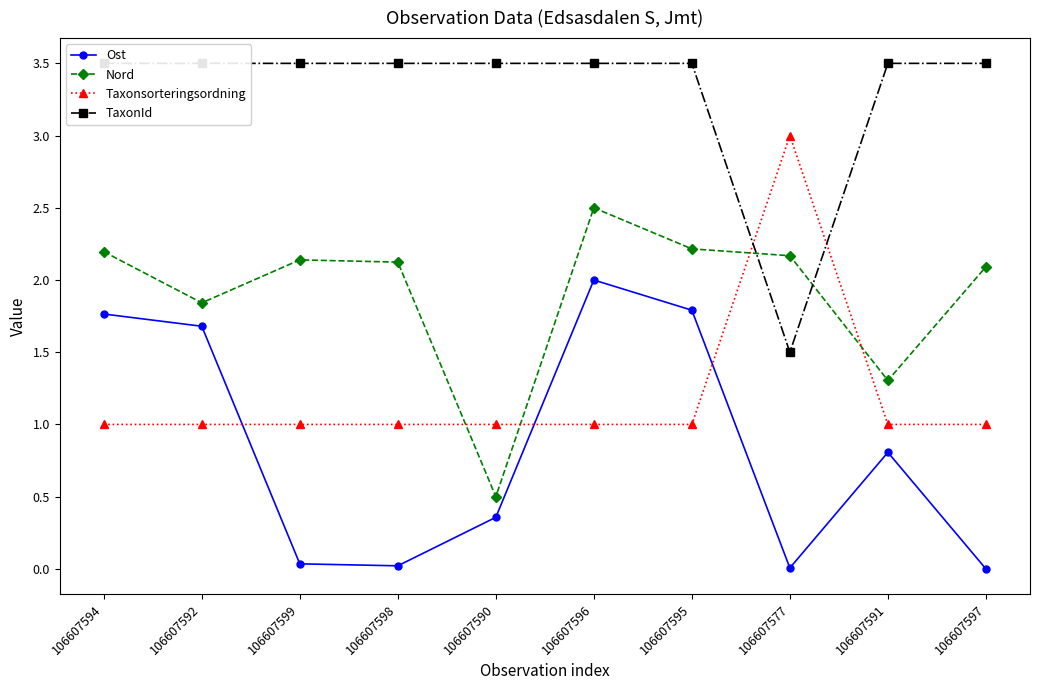

Between 106607592 and 106607599, which is larger?

106607592